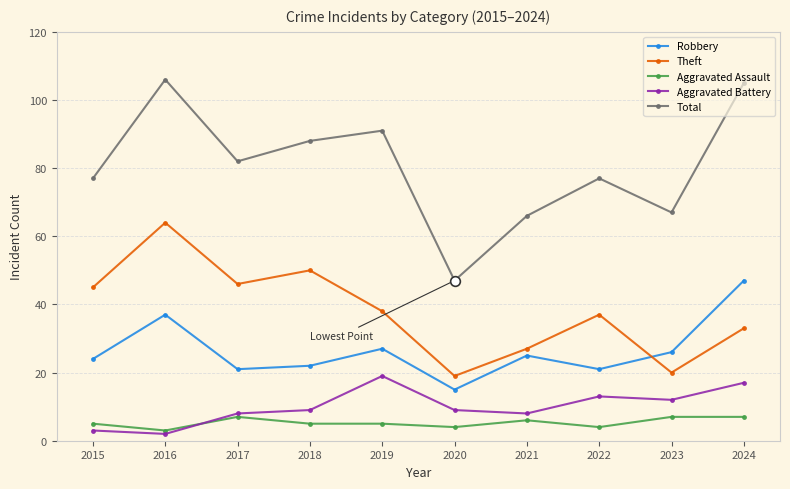

In Robbery, how many points are lower than both neighbors (excluding endpoints)?

3